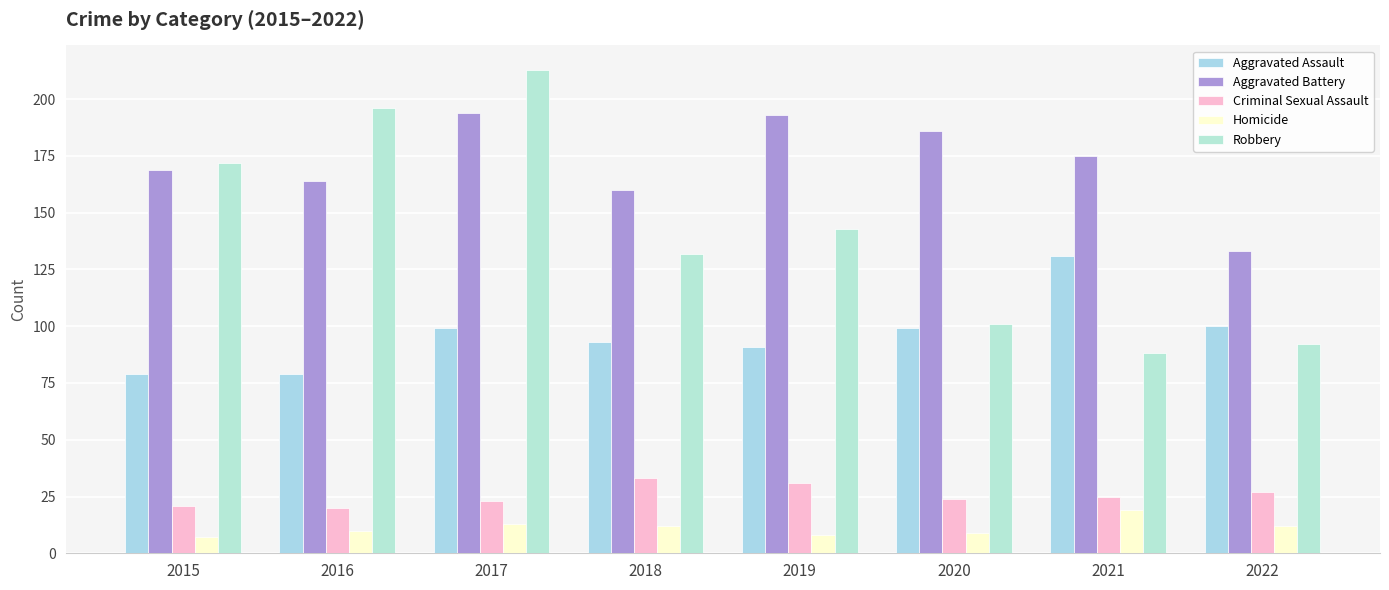

At which label does Robbery first exceed 143?

2015